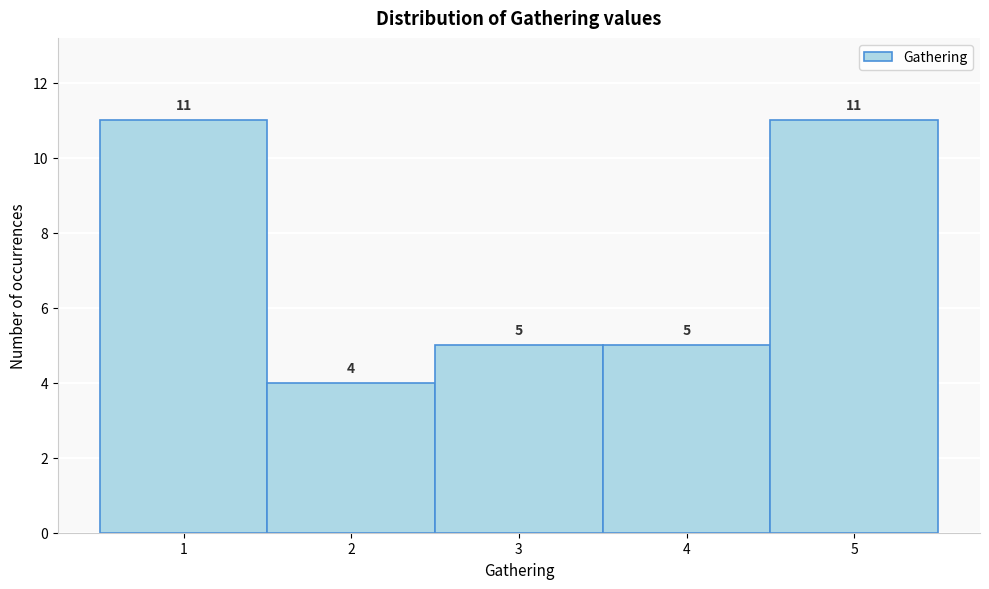

Reading left to right, transcribe this chart: for each bar, give the range it covers on the x-axis and its height.

0.5 to 1.5: 11
1.5 to 2.5: 4
2.5 to 3.5: 5
3.5 to 4.5: 5
4.5 to 5.5: 11